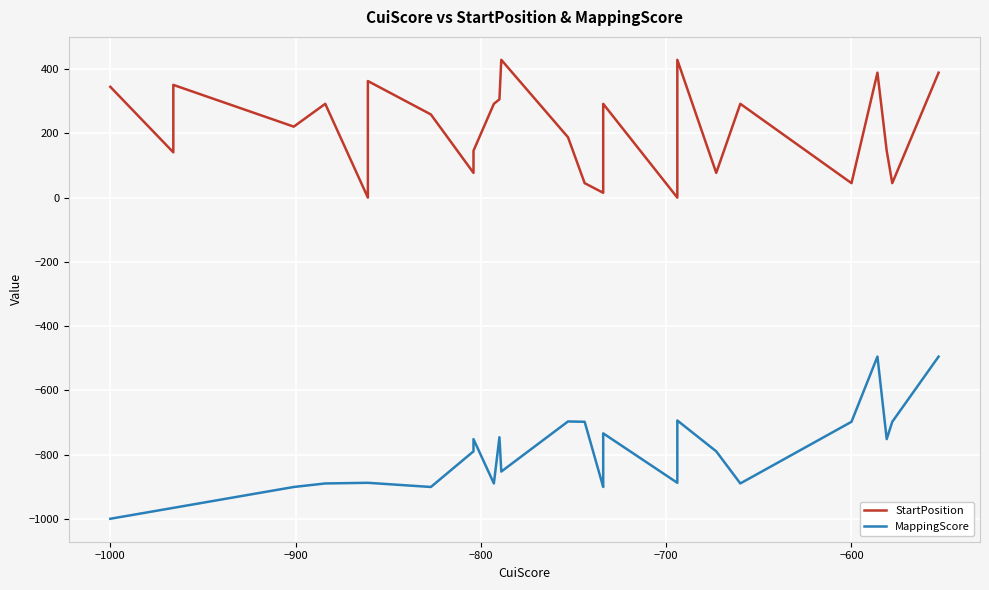

Is it true that MappingScore equals -1587 at −1000?

False